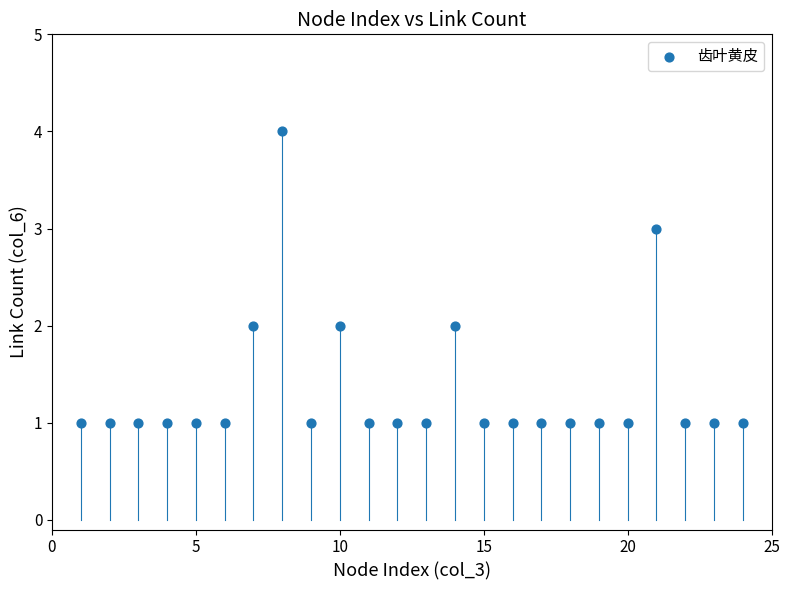

What is the range of Y values (max minus min)?

3